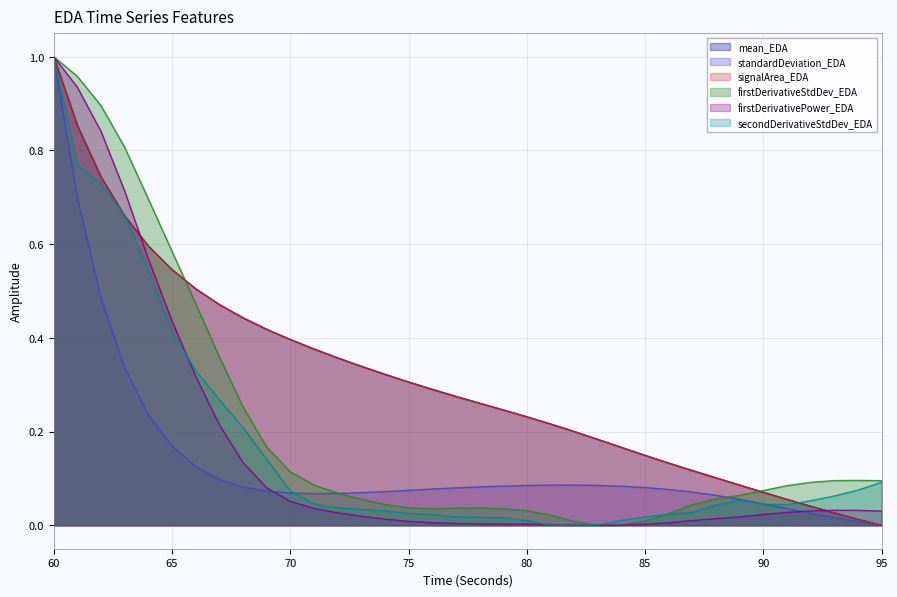

Rank the categories by firstDerivativeStdDev_EDA value from lowest to highest.

83, 84, 82, 85, 81, 86, 80, 76, 79, 77, 78, 75, 87, 74, 73, 88, 89, 72, 90, 91, 71, 92, 95, 93, 94, 70, 69, 68, 67, 66, 65, 64, 63, 62, 61, 60